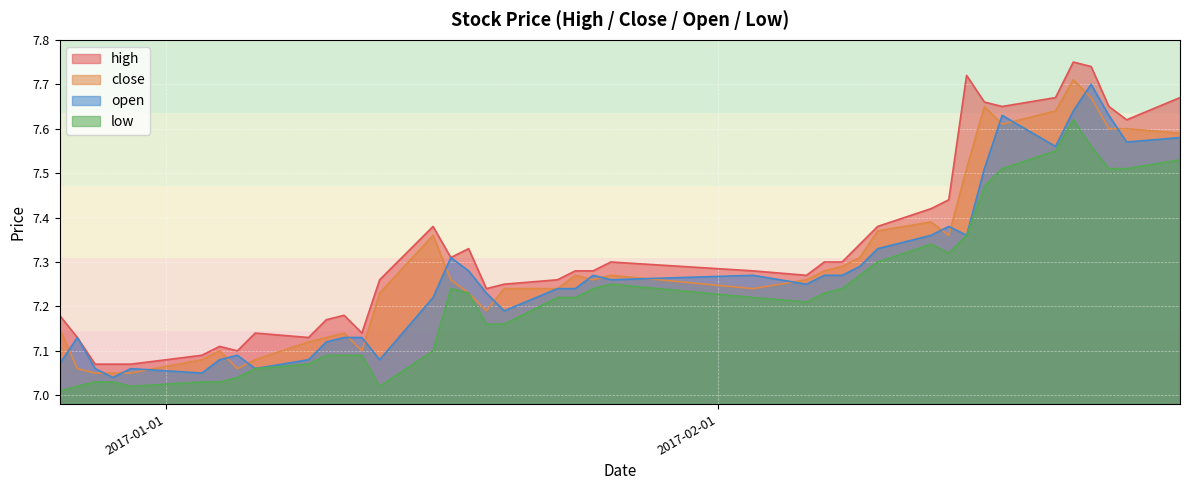

How many lines are shown in the chart?

4